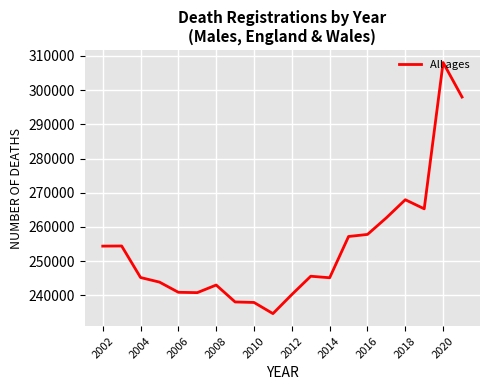

What is the difference between the maximum and minimum values?

73409